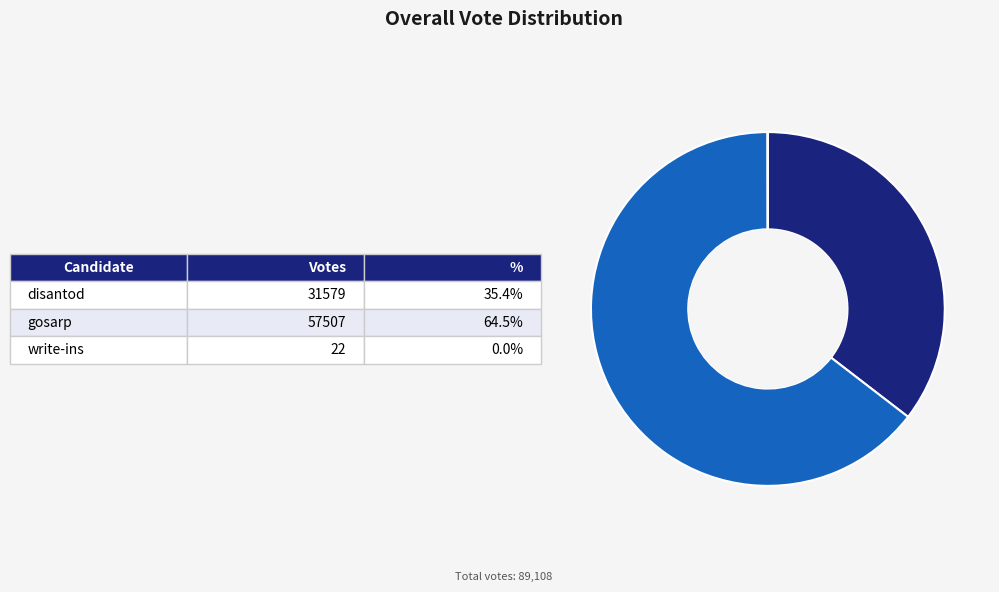

Is there any slice that represents more than half of the pie?

Yes